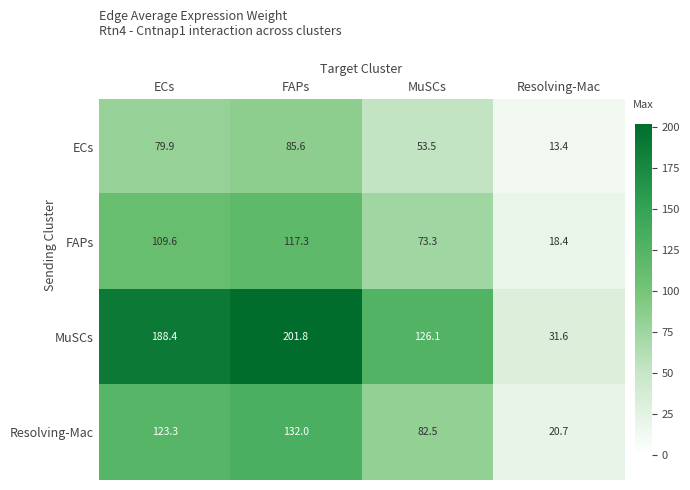

What is the smallest value displayed?

13.4